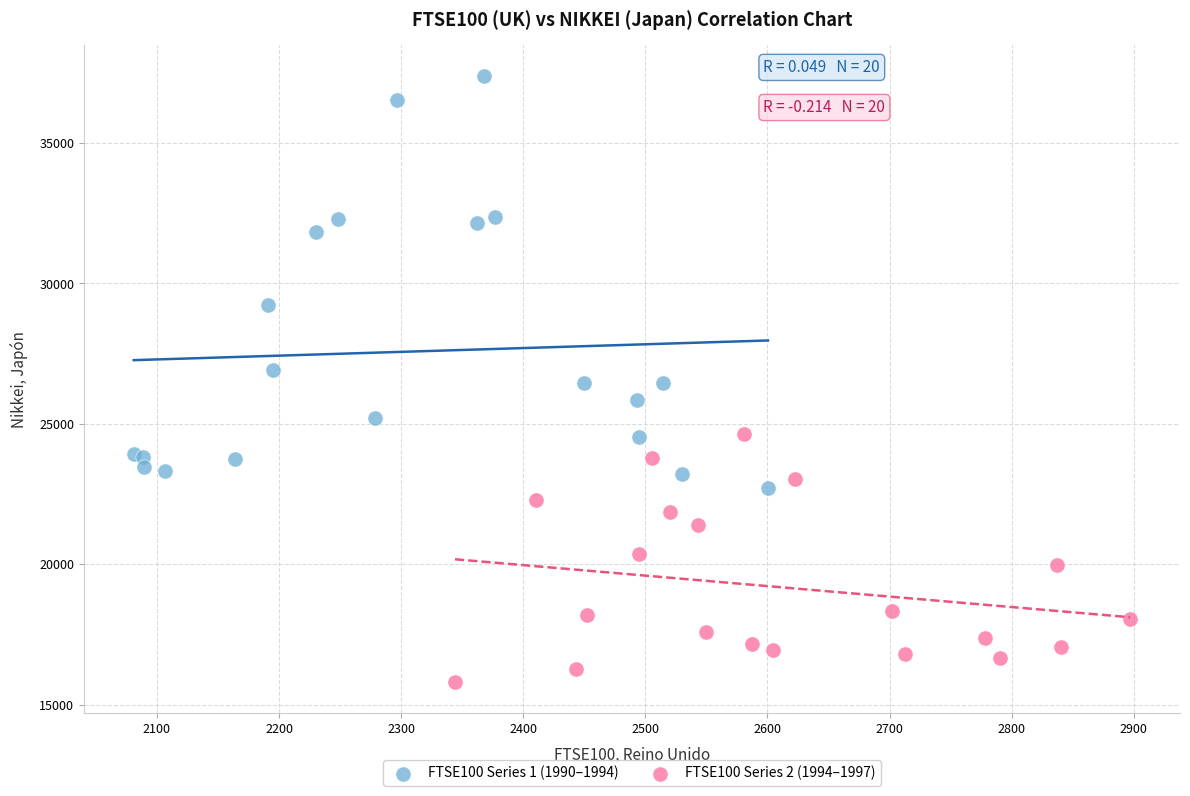

What are all the series names shown in the legend?

FTSE100 Series 1 (1990–1994), FTSE100 Series 2 (1994–1997)